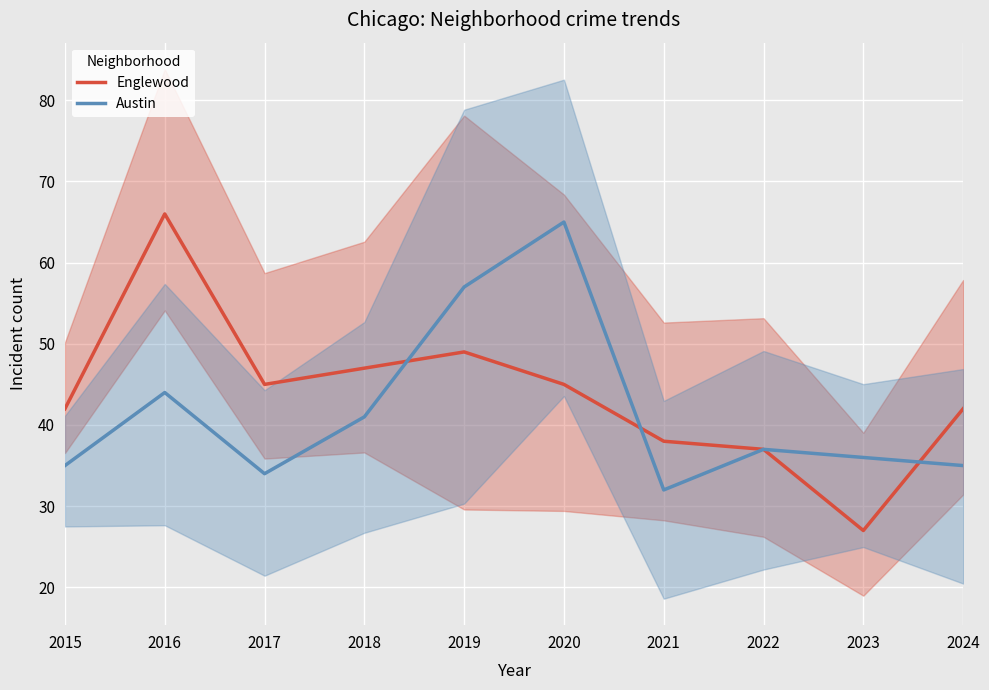

What is the minimum value for Austin?

32